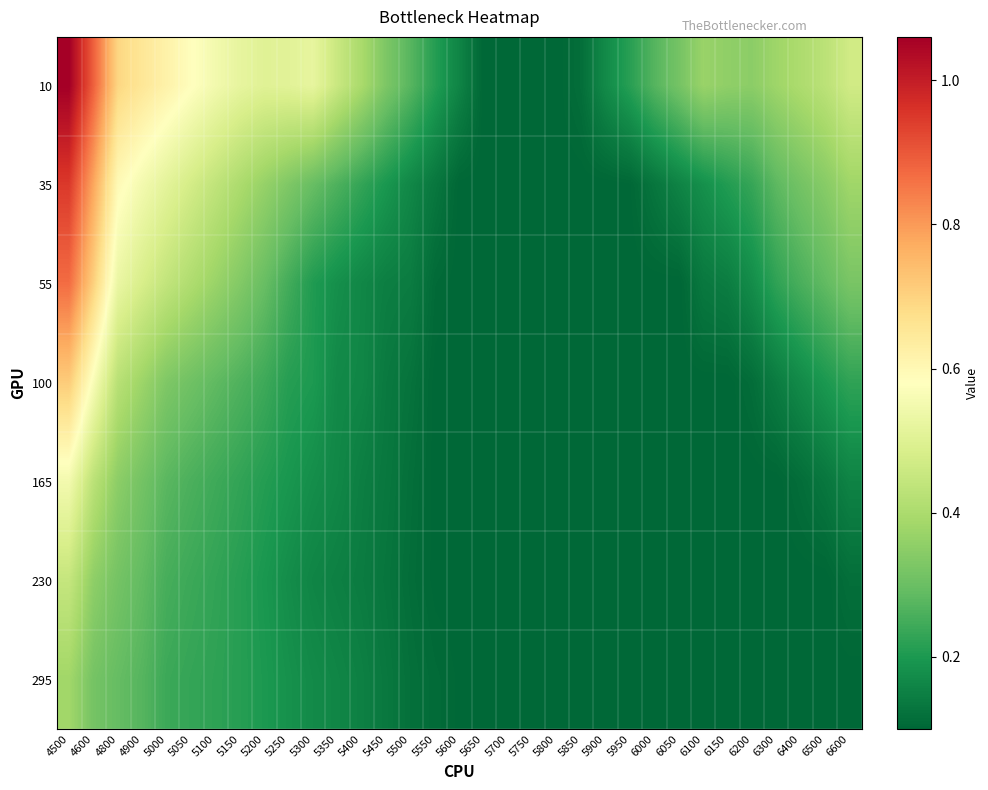

Rank the series by their maximum value, from highest to lowest.

10, 35, 55, 100, 165, 230, 295